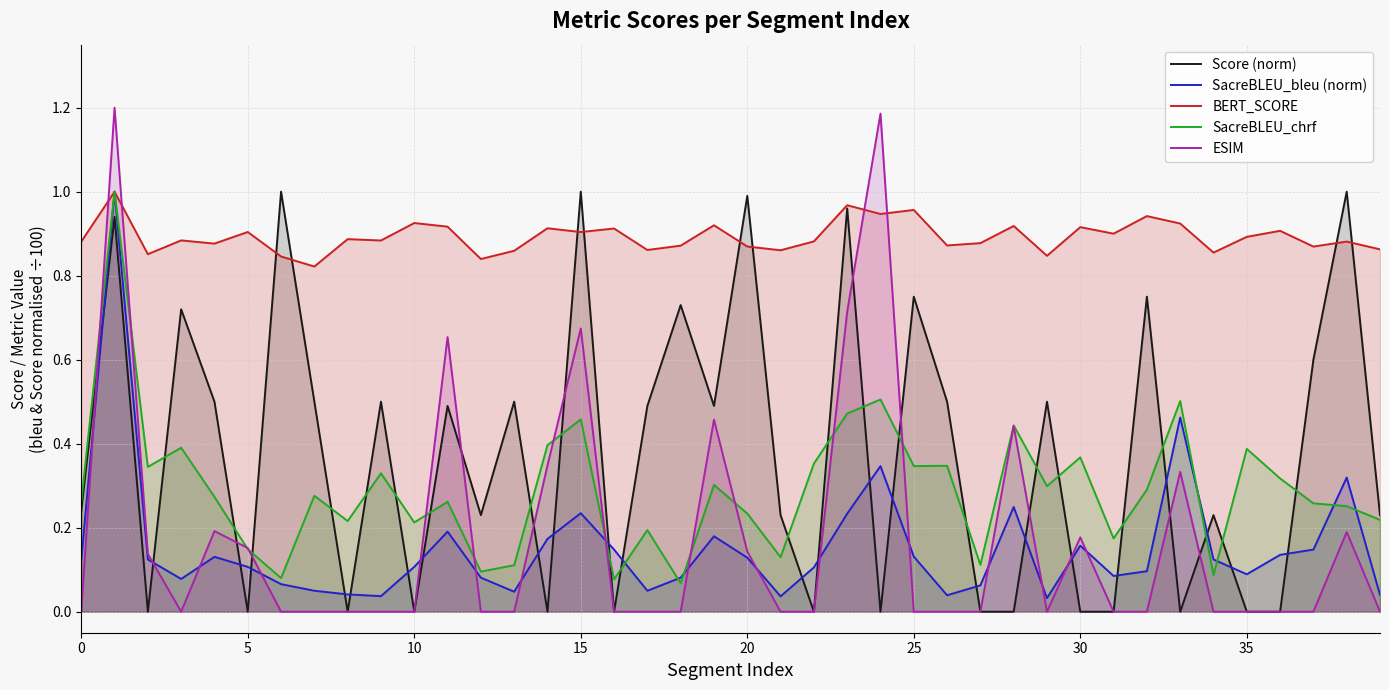

True or false: Score (norm) and SacreBLEU_bleu (norm) intersect in this chart.

True